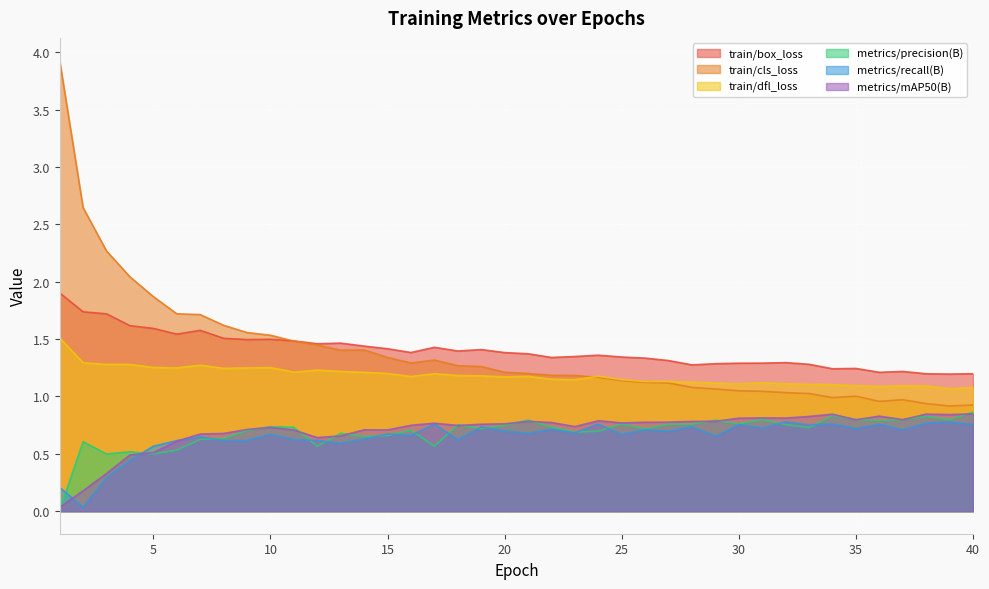

True or false: train/cls_loss has more than 0 interior local peaks.

True